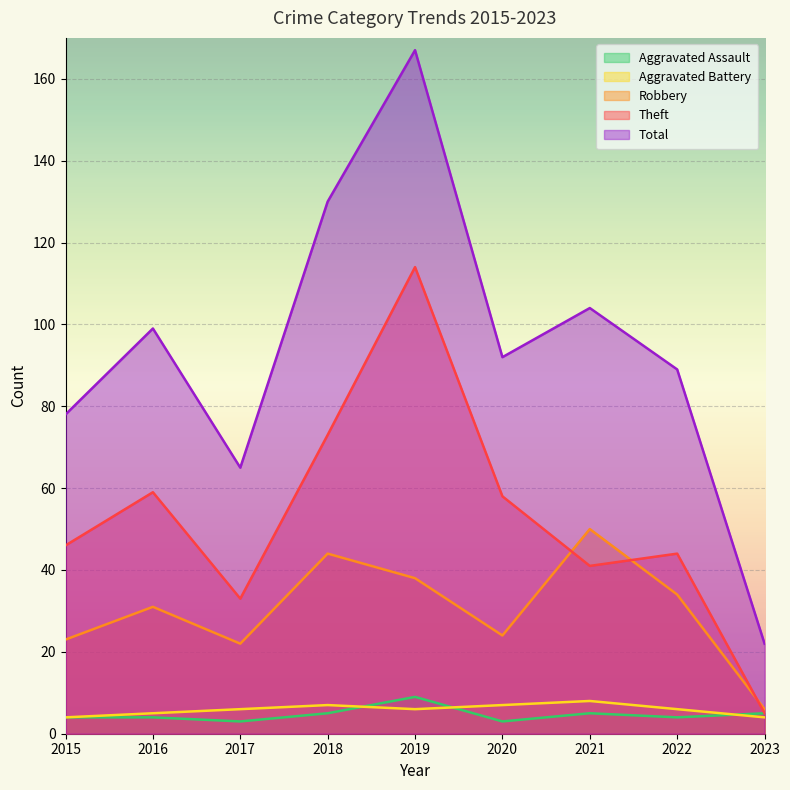

What is the average value of the Aggravated Assault series?

5